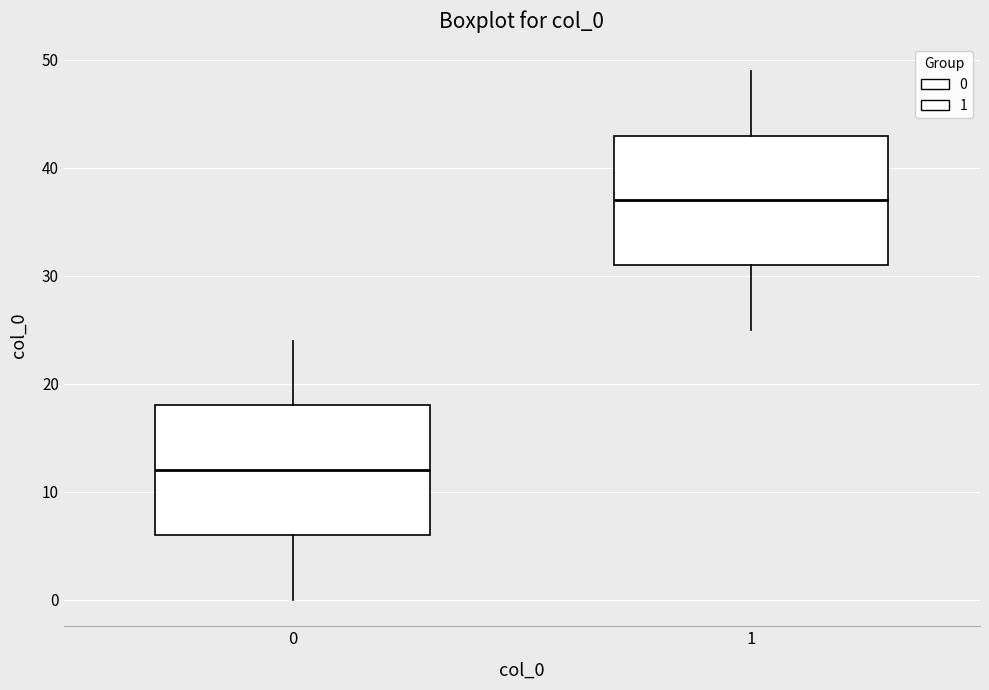

Where does the median line of the box at x = 1 sit on the y-axis? The values are not printed on the chart, so give them approximately, as read against the axis.

37